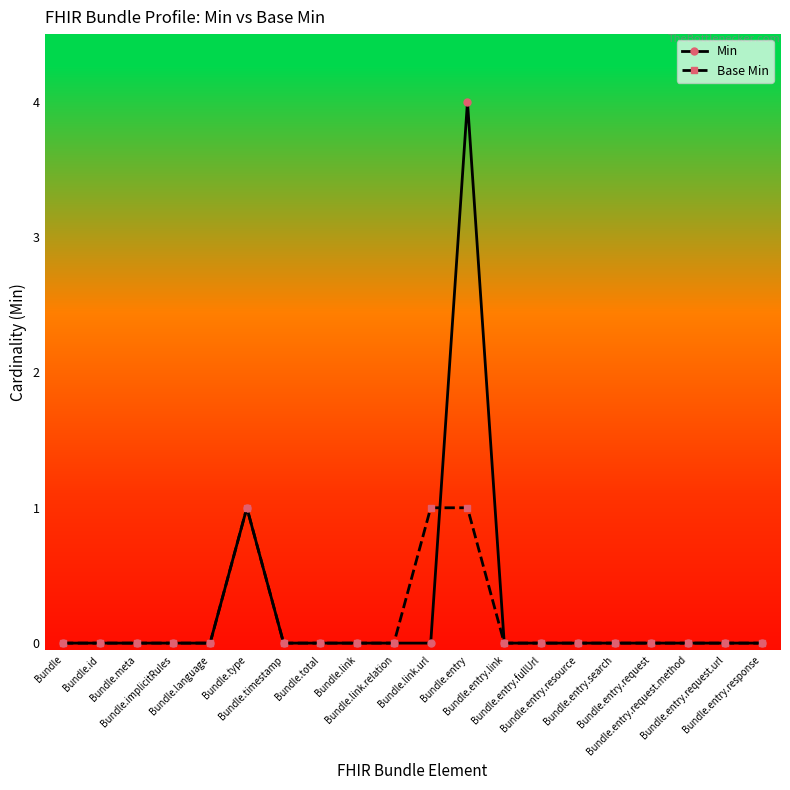

How many lines are shown in the chart?

2